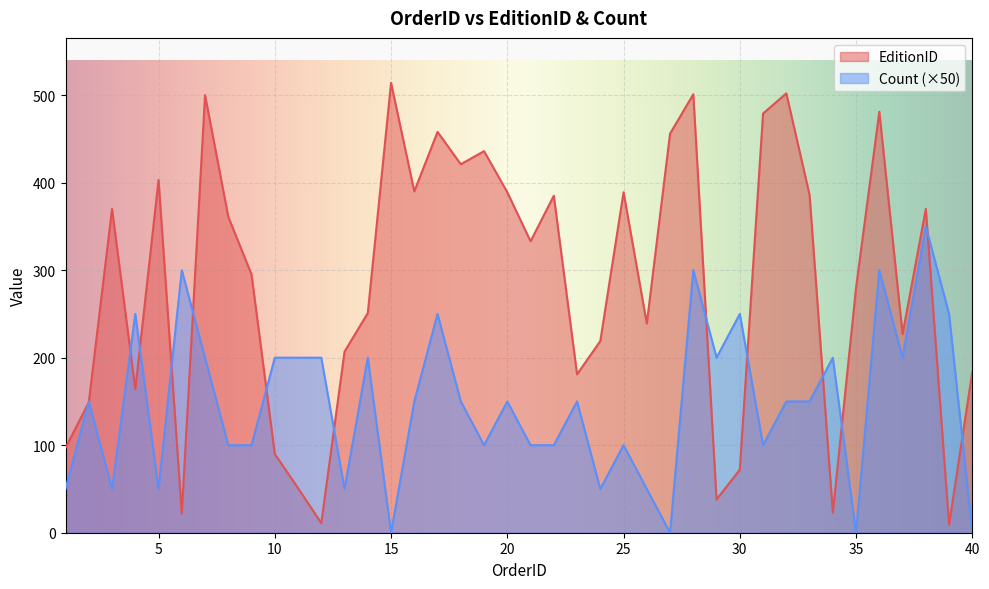

Reading left to right, extract all data points from this chart.

EditionID: 1=97	2=149	3=370	4=164	5=403	6=22	7=500	8=361	9=295	10=90	11=51	12=11	13=207	14=251	15=514	16=390	17=458	18=421	19=436	20=389	21=333	22=385	23=181	24=219	25=389	26=239	27=456	28=501	29=38	30=72	31=479	32=502	33=386	34=23	35=280	36=481	37=227	38=370	39=9	40=184
Count: 1=50	2=150	3=50	4=250	5=50	6=300	7=200	8=100	9=100	10=200	11=200	12=200	13=50	14=200	15=0	16=150	17=250	18=150	19=100	20=150	21=100	22=100	23=150	24=50	25=100	26=50	27=0	28=300	29=200	30=250	31=100	32=150	33=150	34=200	35=0	36=300	37=200	38=350	39=250	40=0